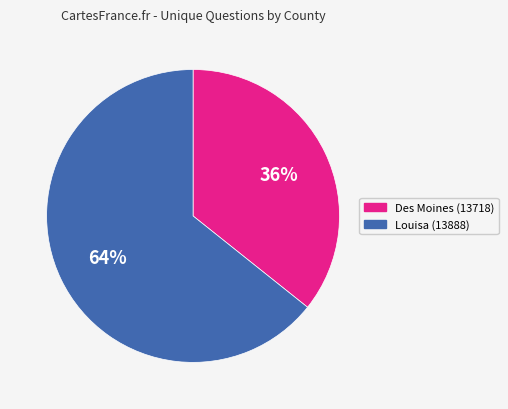

What percentage is the Des Moines (13718) slice, to the nearest percent?

36%